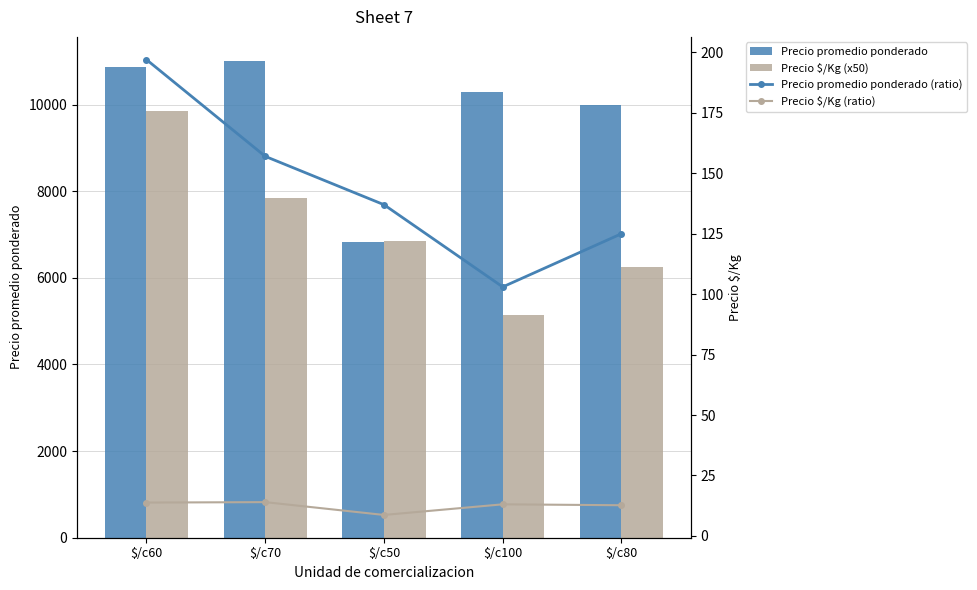

True or false: Precio promedio ponderado (ratio) has a value of 215.3 at $/c50.

False